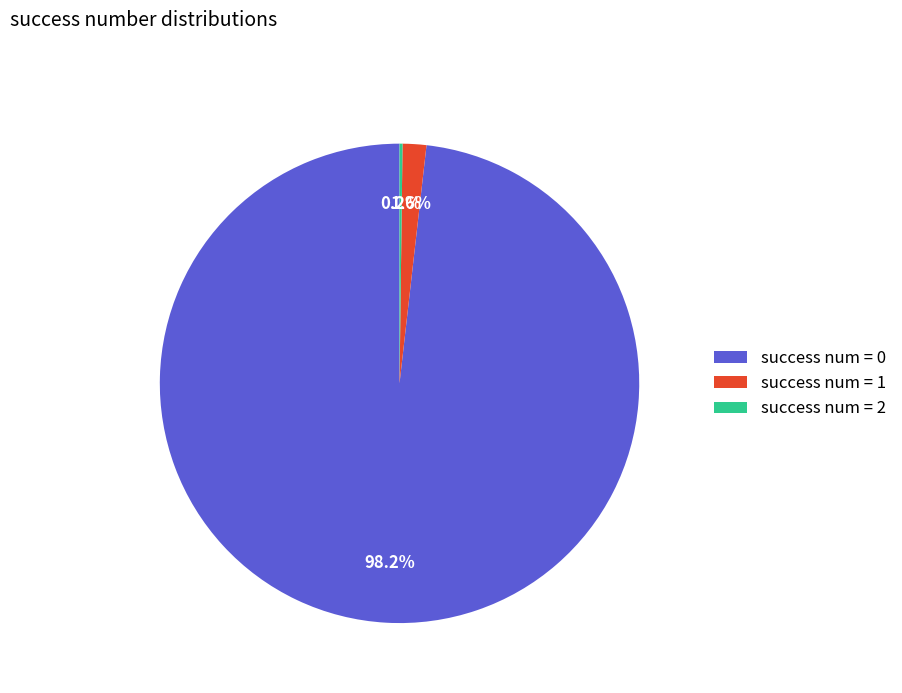

Which category accounts for the majority?

success num = 0